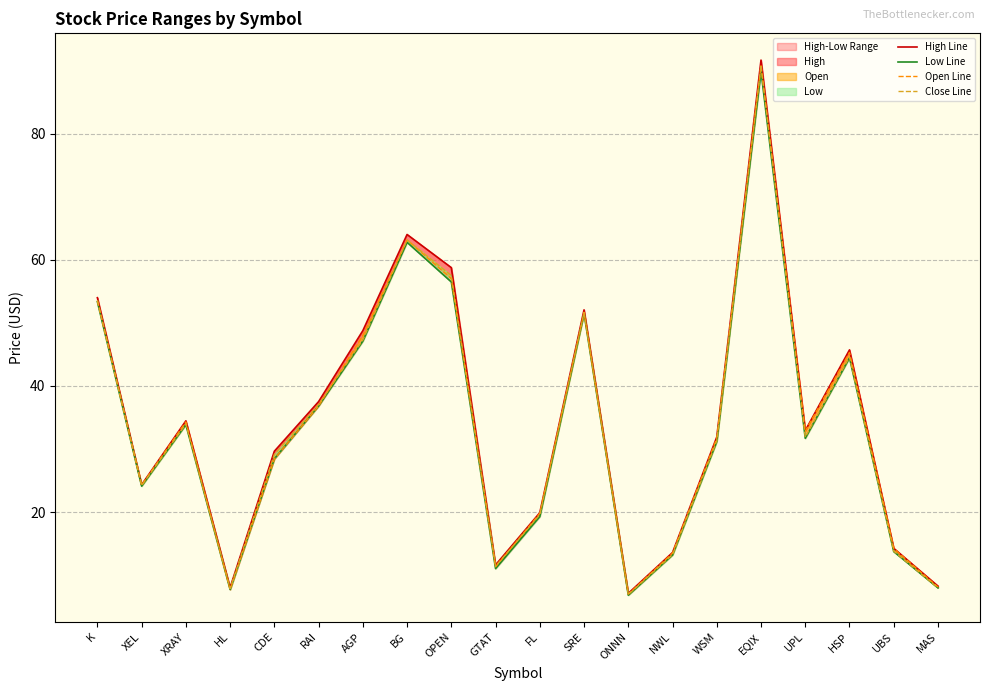

Which series has the largest range (max minus min)?

High Line